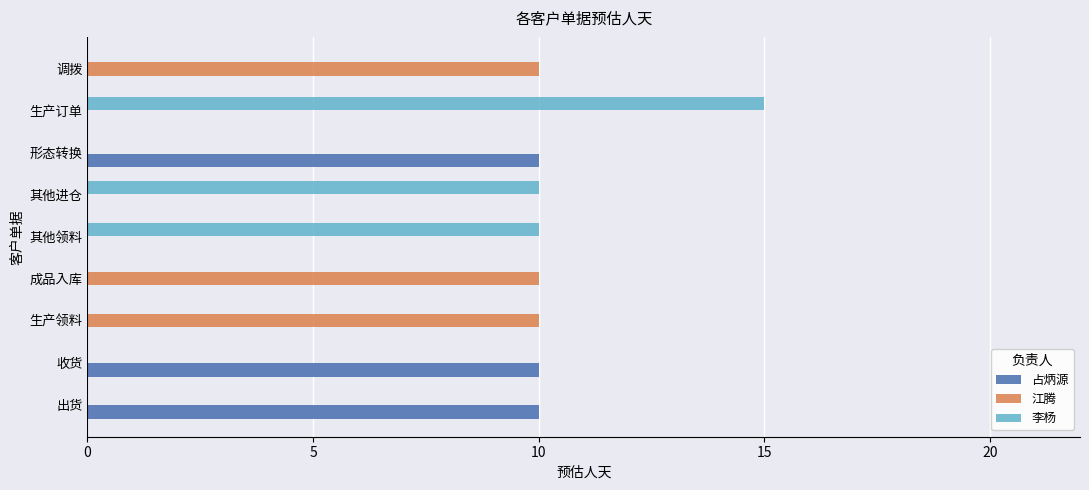

What is the maximum value shown in the chart?

15